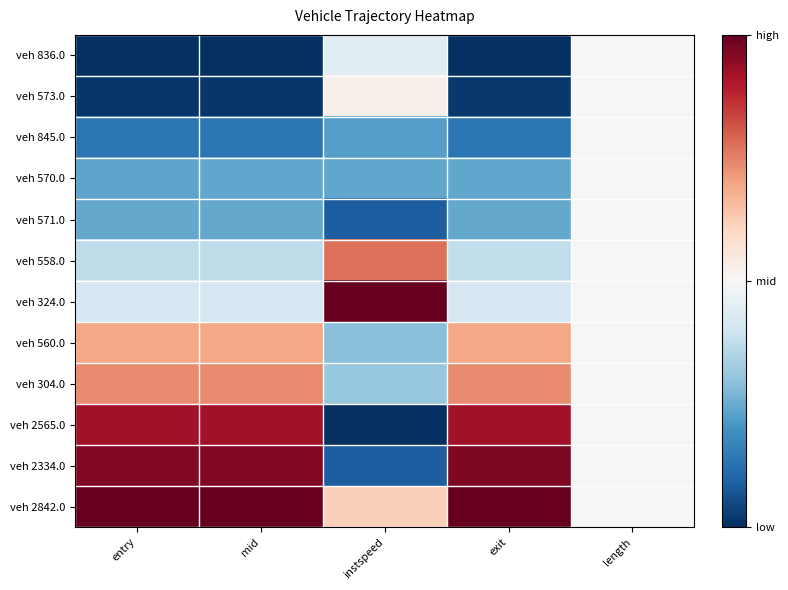

Reading left to right, extract all data points from this chart.

veh 836.0: entry=0.0	mid=0.0	instspeed=0.4	exit=0.0	length=0.5
veh 573.0: entry=0.0	mid=0.0	instspeed=0.5	exit=0.0	length=0.5
veh 845.0: entry=0.1	mid=0.1	instspeed=0.2	exit=0.1	length=0.5
veh 570.0: entry=0.2	mid=0.2	instspeed=0.2	exit=0.2	length=0.5
veh 571.0: entry=0.2	mid=0.2	instspeed=0.1	exit=0.2	length=0.5
veh 558.0: entry=0.4	mid=0.4	instspeed=0.8	exit=0.4	length=0.5
veh 324.0: entry=0.4	mid=0.4	instspeed=1.0	exit=0.4	length=0.5
veh 560.0: entry=0.7	mid=0.7	instspeed=0.3	exit=0.7	length=0.5
veh 304.0: entry=0.7	mid=0.7	instspeed=0.3	exit=0.7	length=0.5
veh 2565.0: entry=0.9	mid=0.9	instspeed=0.0	exit=0.9	length=0.5
veh 2334.0: entry=1.0	mid=1.0	instspeed=0.1	exit=1.0	length=0.5
veh 2842.0: entry=1.0	mid=1.0	instspeed=0.6	exit=1.0	length=0.5